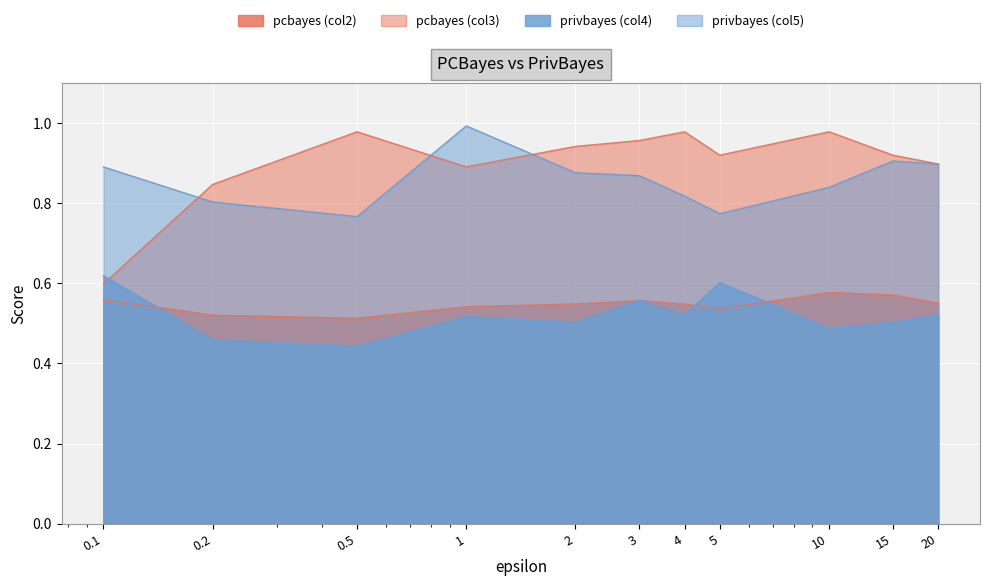

Reading left to right, transcribe all the data shown in this chart.

pcbayes (col2): 0.1=0.6	0.2=0.5	0.5=0.5	1=0.5	2=0.5	3=0.6	4=0.5	5=0.5	10=0.6	15=0.6	20=0.6
pcbayes (col3): 0.1=0.6	0.2=0.8	0.5=1.0	1=0.9	2=0.9	3=1.0	4=1.0	5=0.9	10=1.0	15=0.9	20=0.9
privbayes (col4): 0.1=0.6	0.2=0.5	0.5=0.4	1=0.5	2=0.5	3=0.6	4=0.5	5=0.6	10=0.5	15=0.5	20=0.5
privbayes (col5): 0.1=0.9	0.2=0.8	0.5=0.8	1=1.0	2=0.9	3=0.9	4=0.8	5=0.8	10=0.8	15=0.9	20=0.9